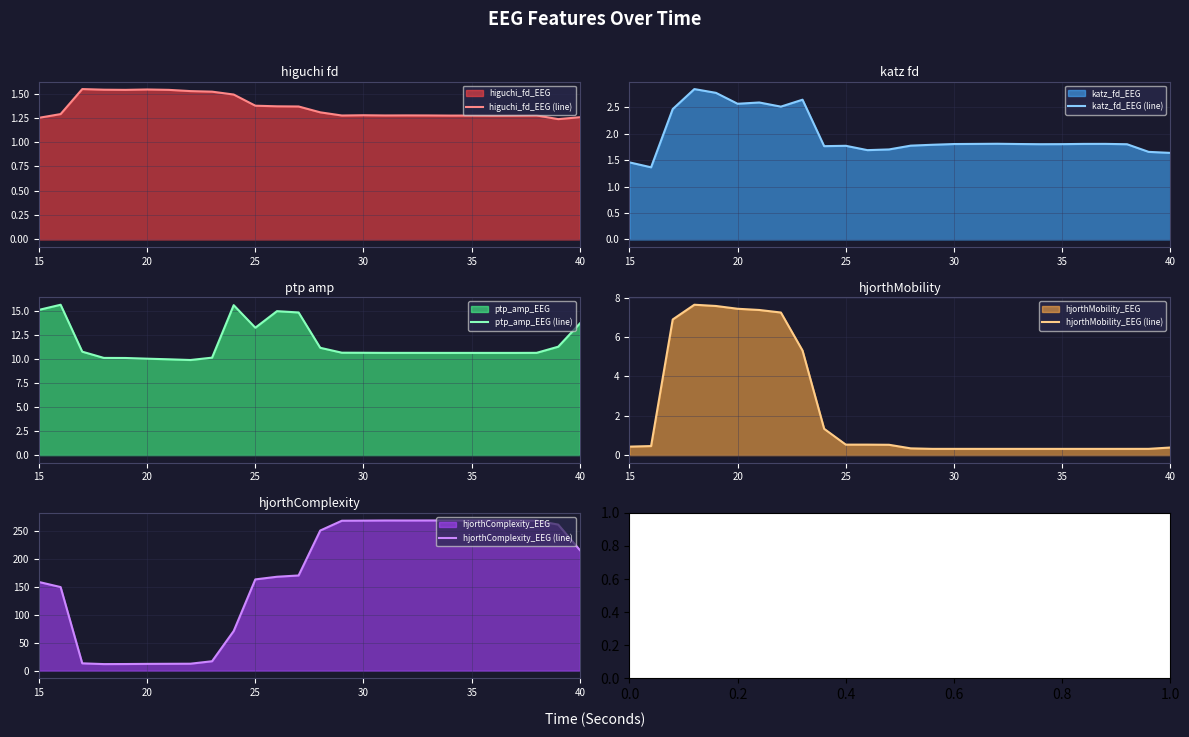

What is the highest value of the ptp_amp_EEG (line) series?

15.7